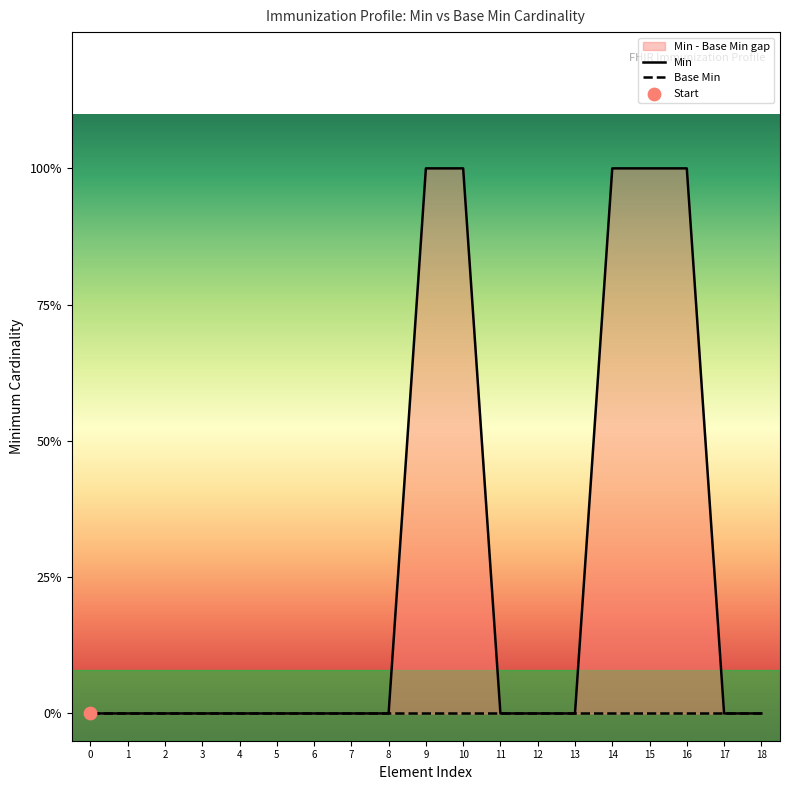

Which series reaches the minimum Y coordinate?

Min